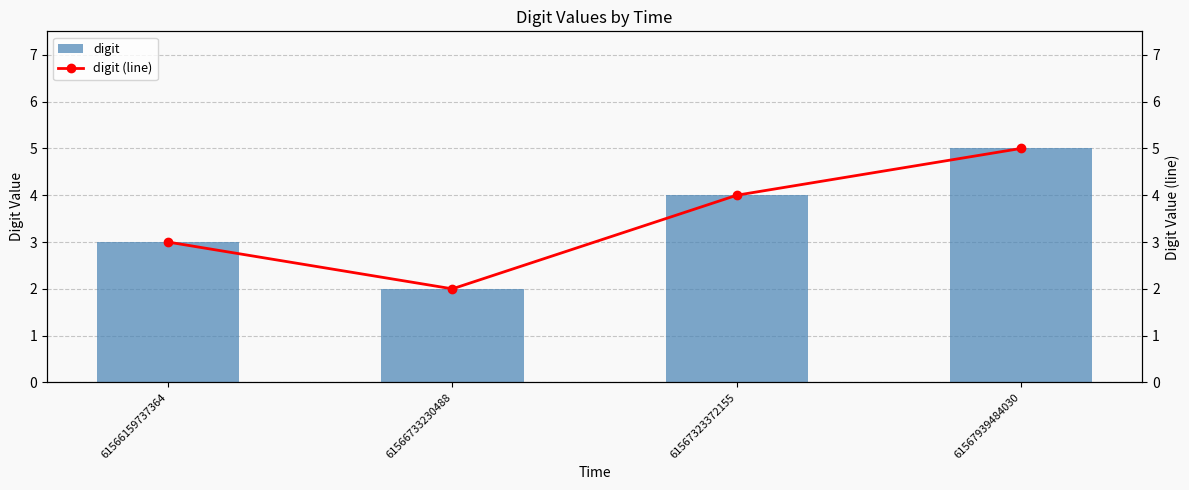

At 61567939484030, list the series in order from smallest to largest.

digit, digit (line)